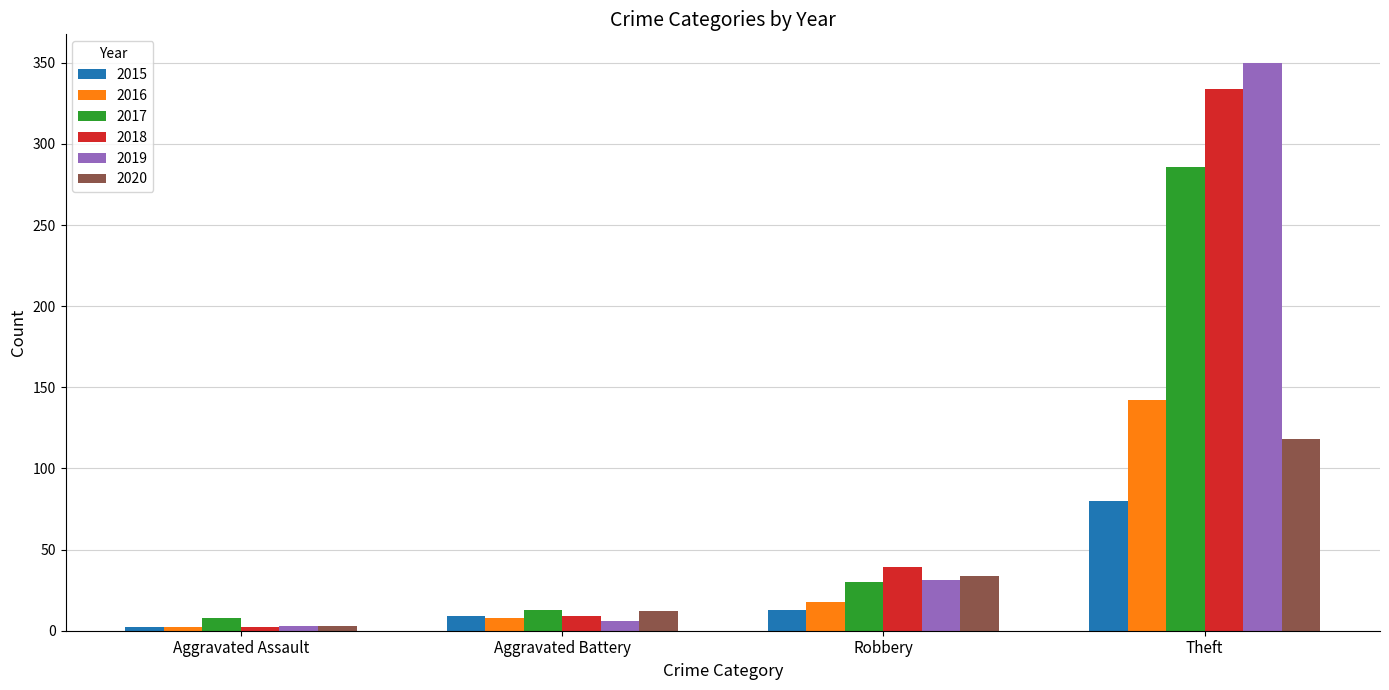

Is it true that 2015 equals 2 at Aggravated Assault?

True